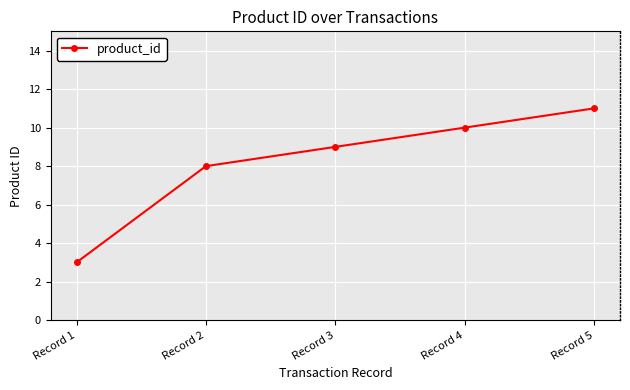

How many distinct data groups are displayed?

1